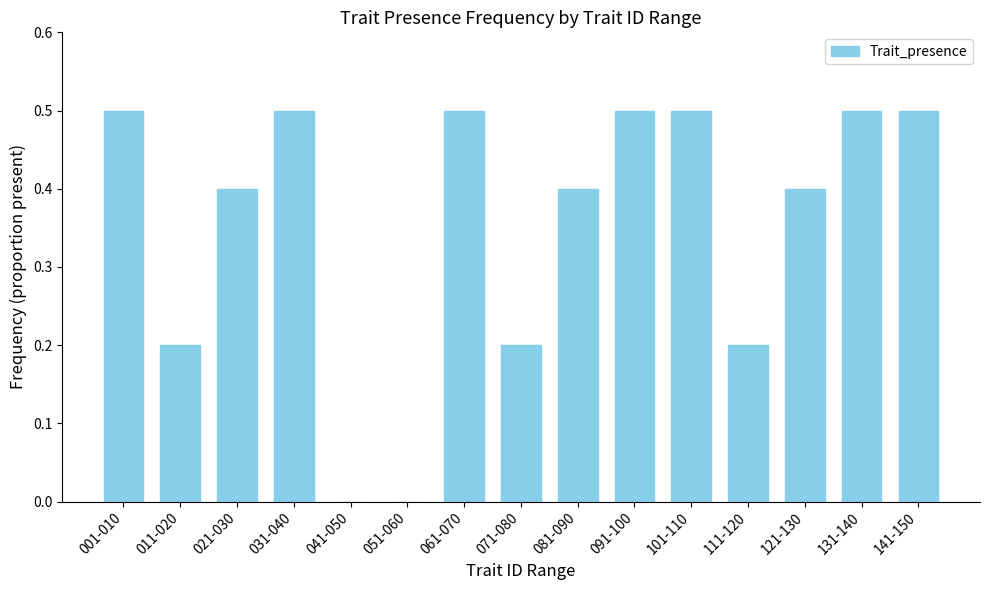

Reading left to right, extract all data points from this chart.

001-010=0.5	011-020=0.2	021-030=0.4	031-040=0.5	041-050=0.0	051-060=0.0	061-070=0.5	071-080=0.2	081-090=0.4	091-100=0.5	101-110=0.5	111-120=0.2	121-130=0.4	131-140=0.5	141-150=0.5